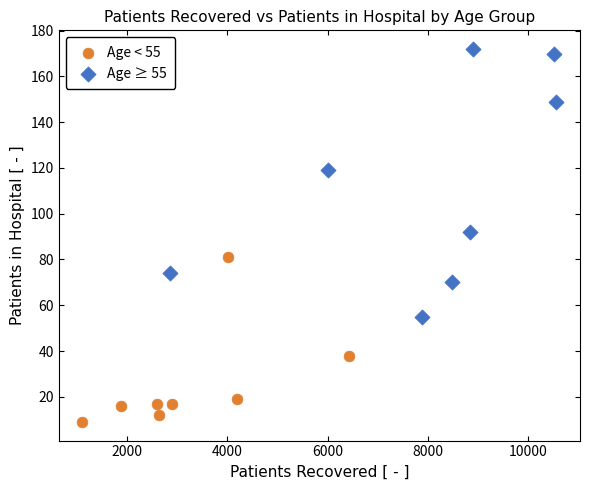

Which series reaches the maximum Y coordinate?

Age ≥ 55